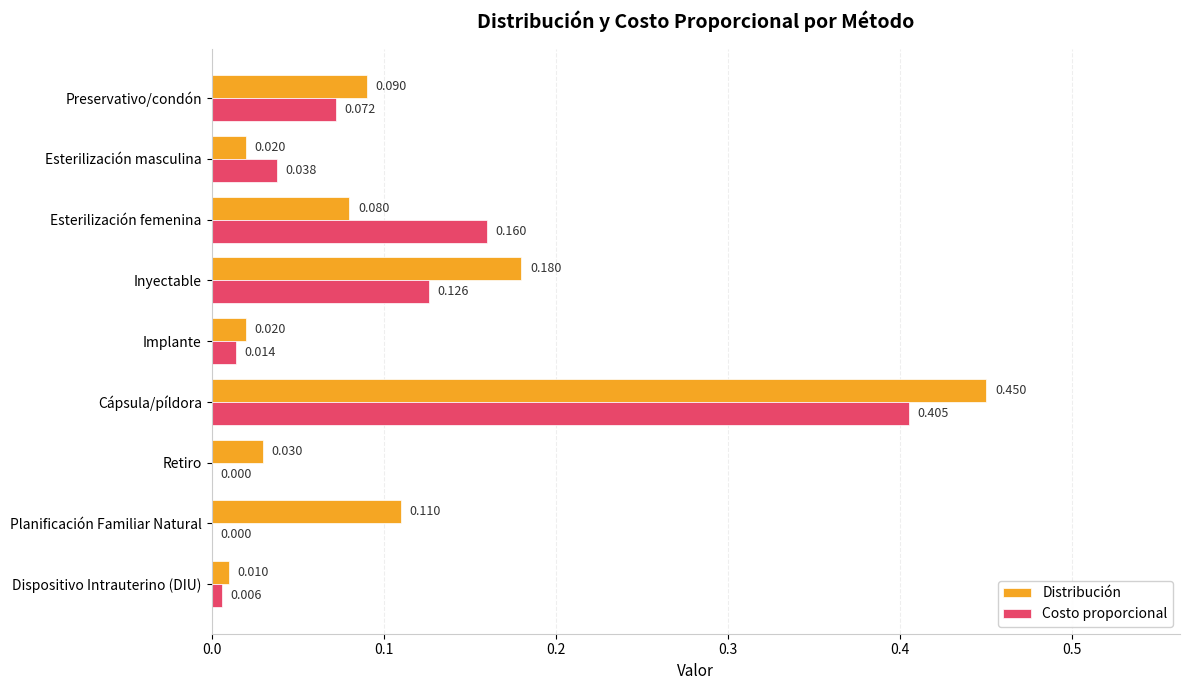

At which category is the sum across all series the highest?

Cápsula/píldora